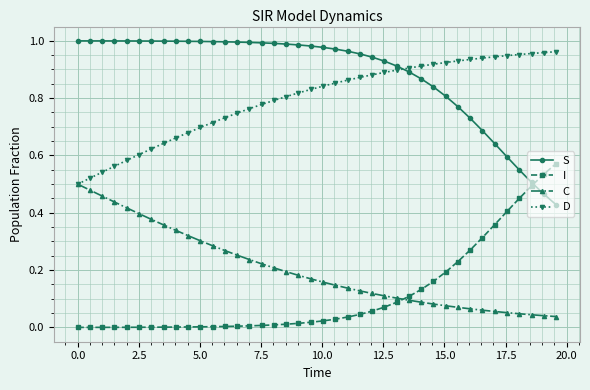

How many data points does each series have?

40